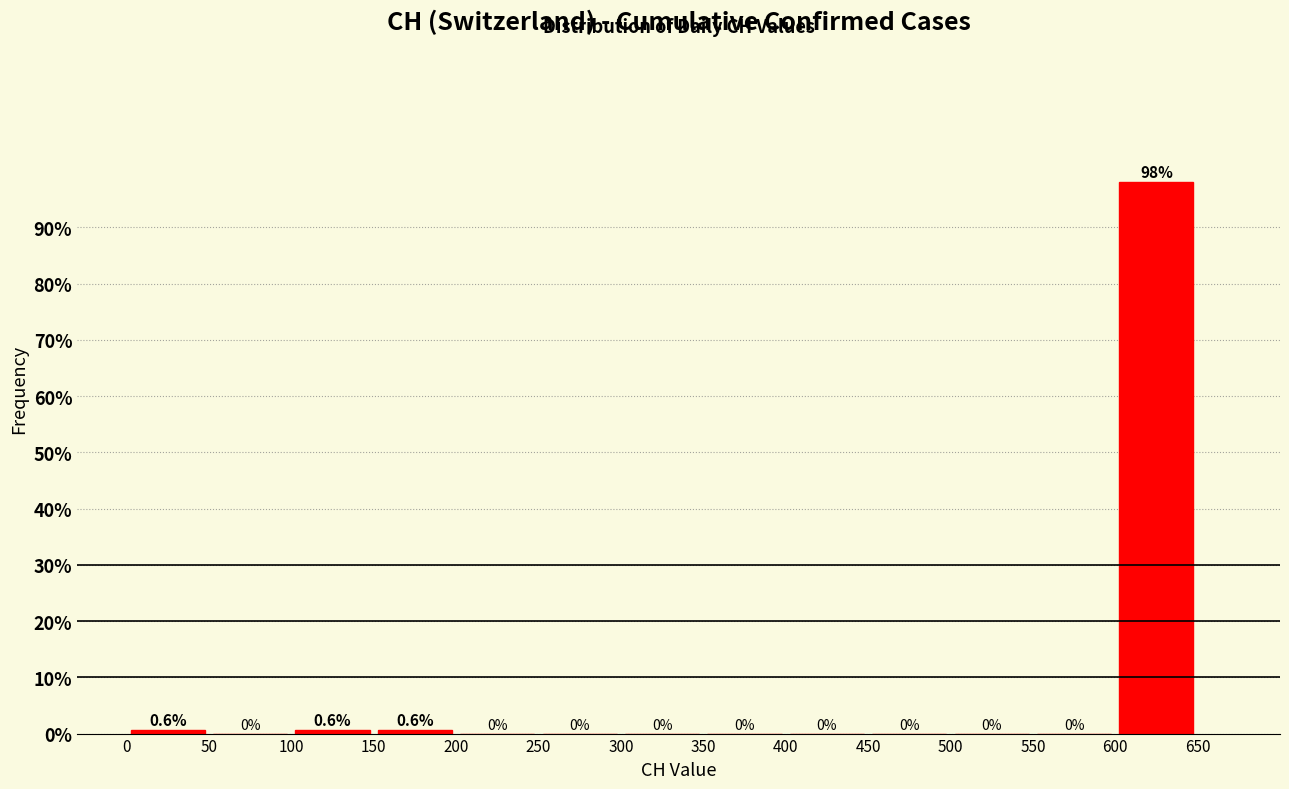

Which range on the x-axis has the tallest bar?

600 to 650